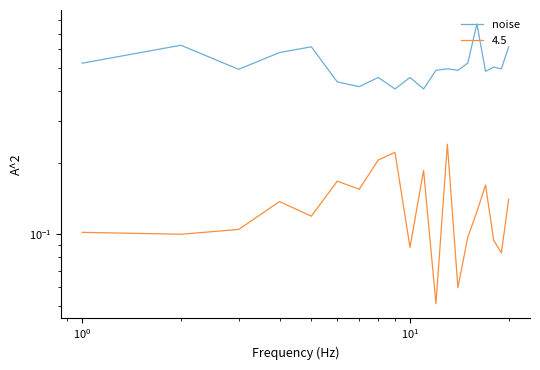

What is the average value?

0.5